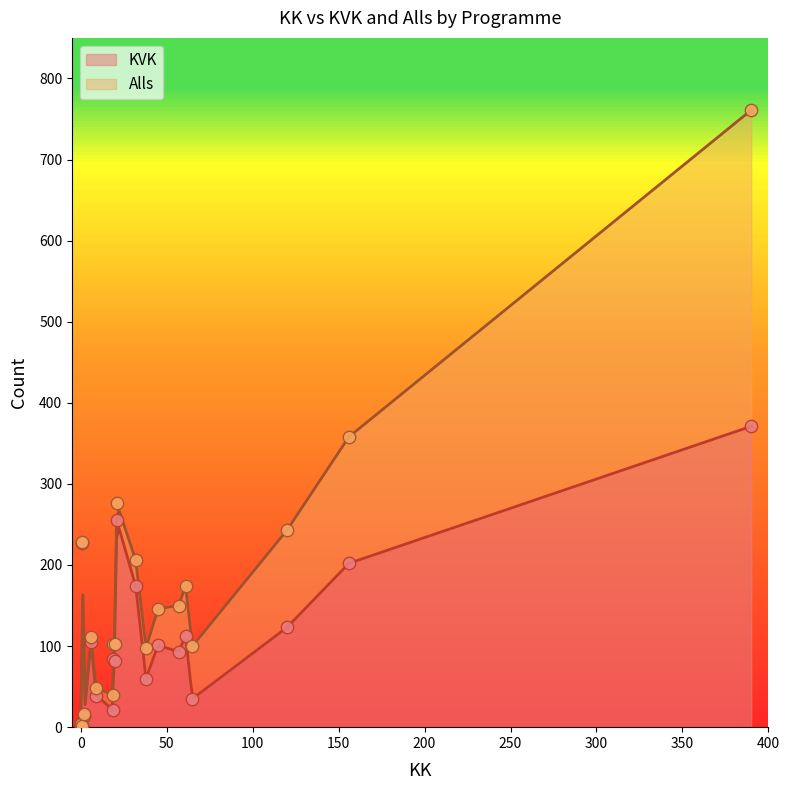

Which series reaches the maximum Y coordinate?

Alls